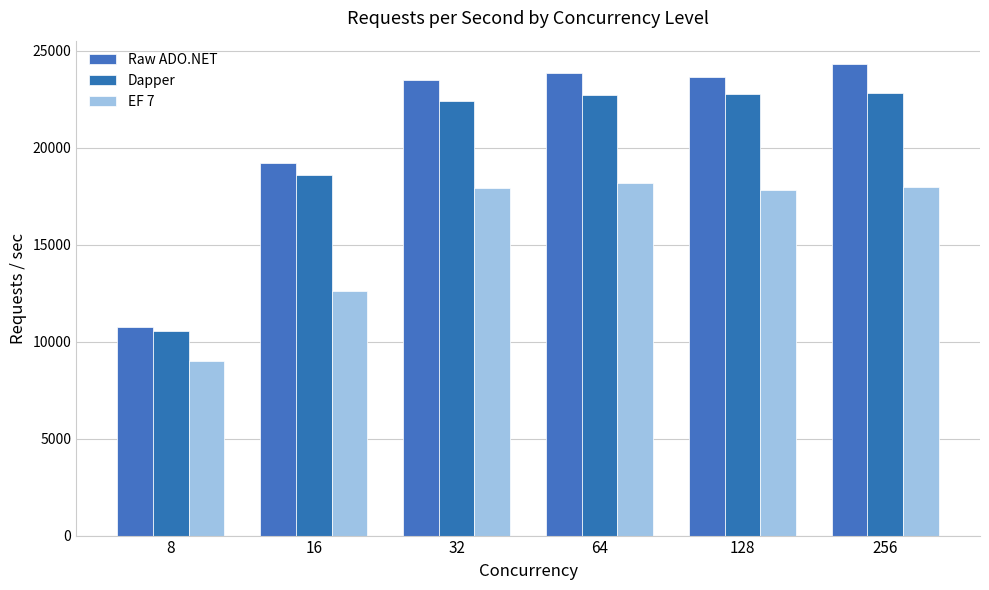

At which label does EF 7 reach its minimum?

8